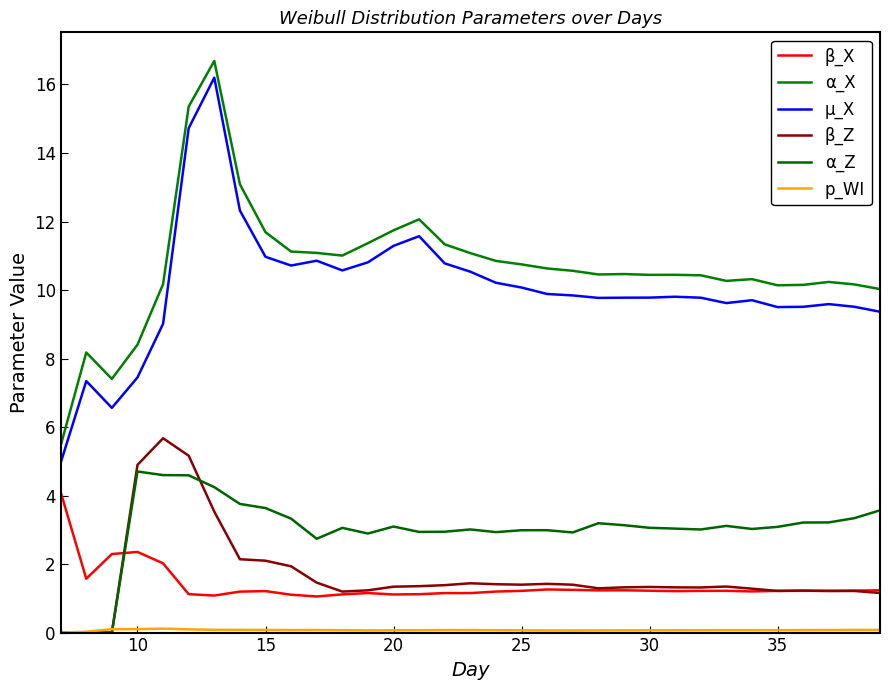

How many lines are shown in the chart?

6